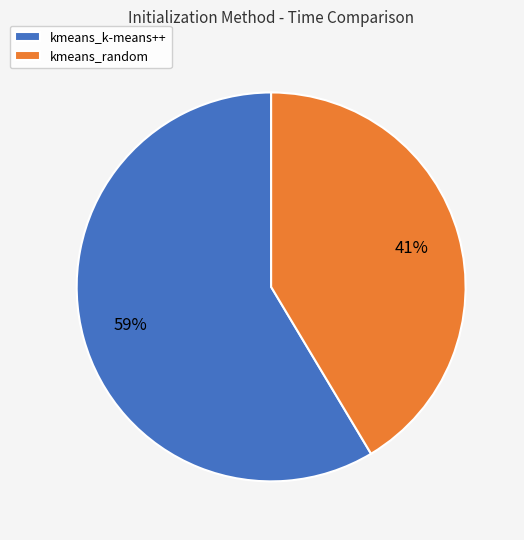

How many slices are in this pie chart?

2